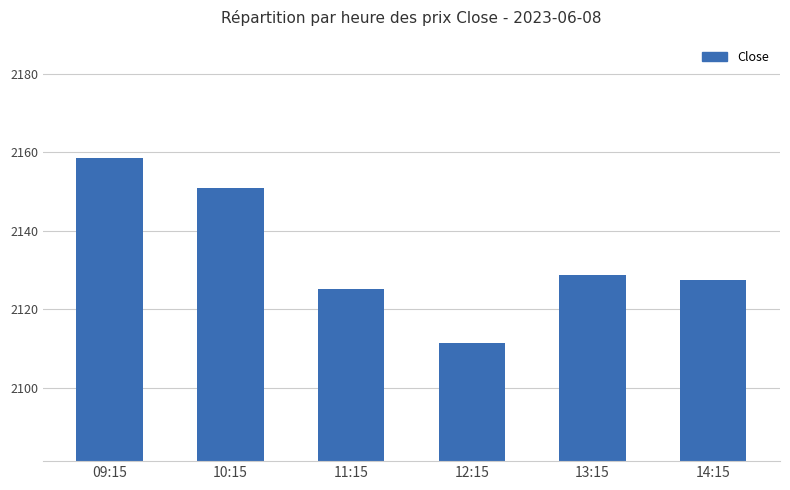

Which label corresponds to the largest value in the chart?

09:15